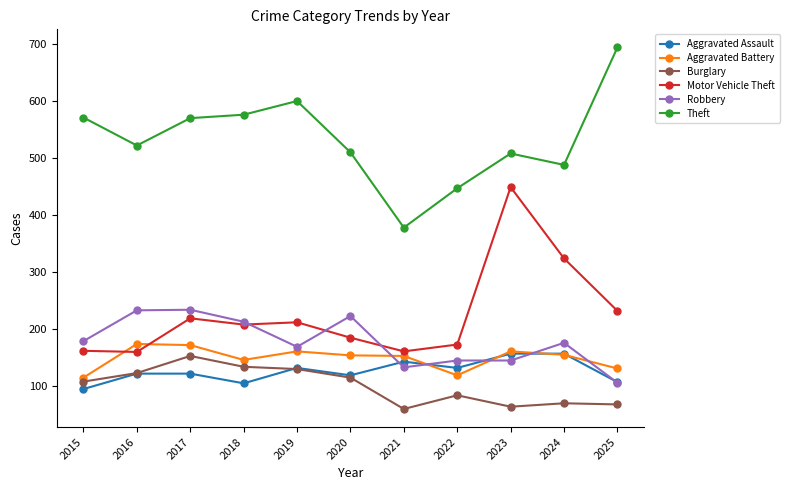

Where is the first local maximum for Burglary?

2017